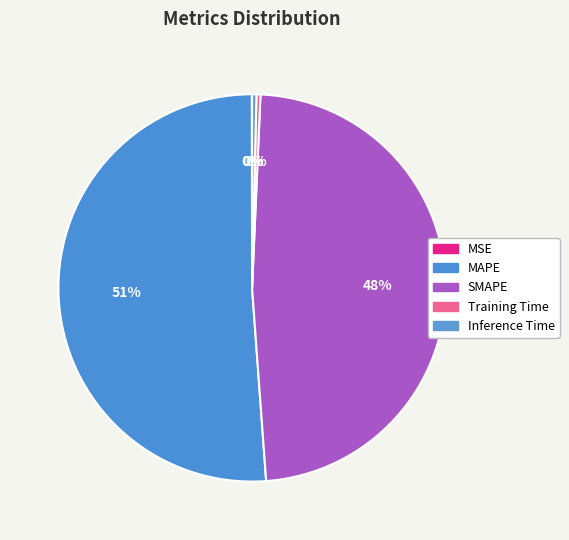

What is the change in value from SMAPE to Inference Time?

-11.6